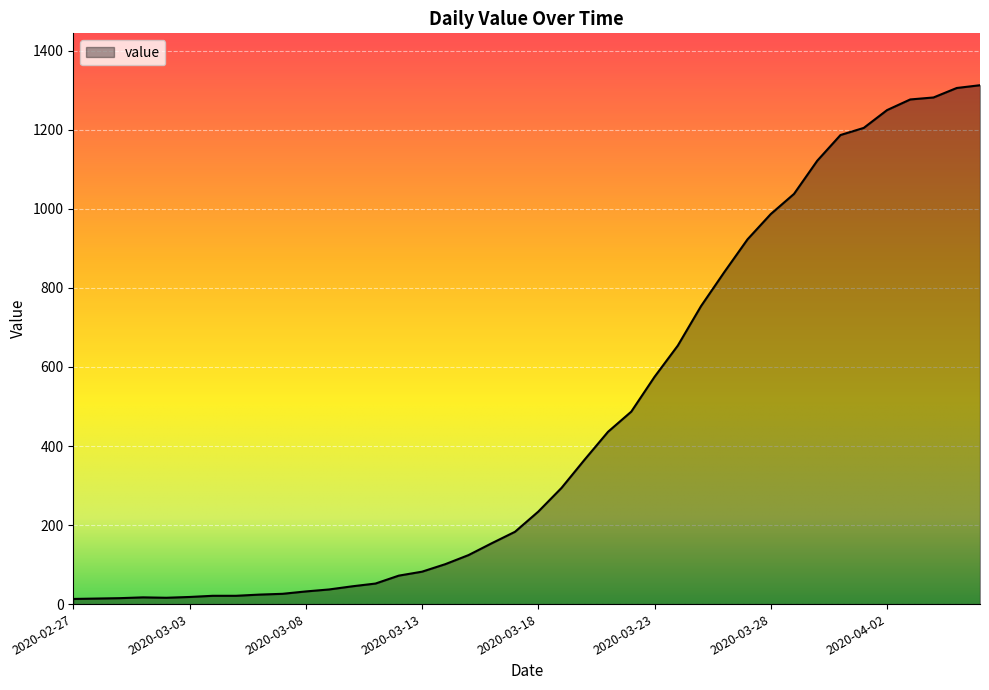

What is the maximum value shown in the chart?

1313